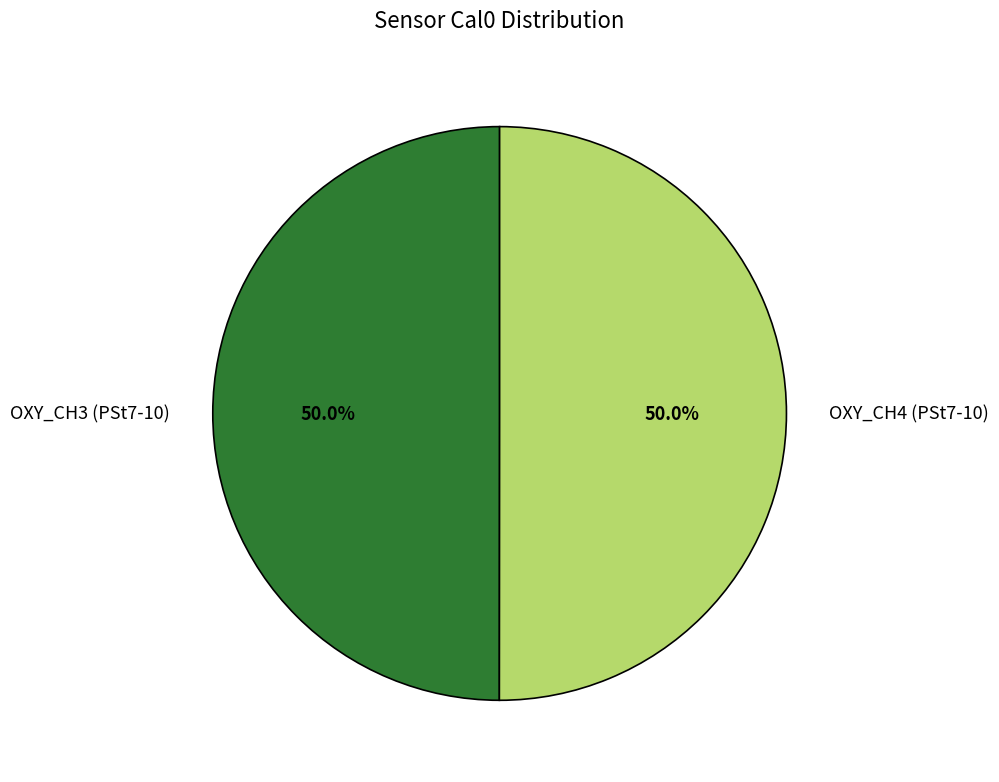

Approximately how many times larger is the value at OXY_CH3 (PSt7-10) compared to OXY_CH4 (PSt7-10)?

1.0